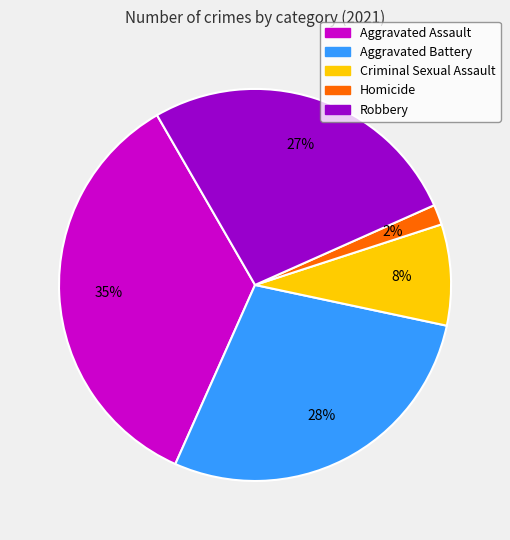

Approximately how many times larger is the value at Aggravated Battery compared to Aggravated Assault?

0.8